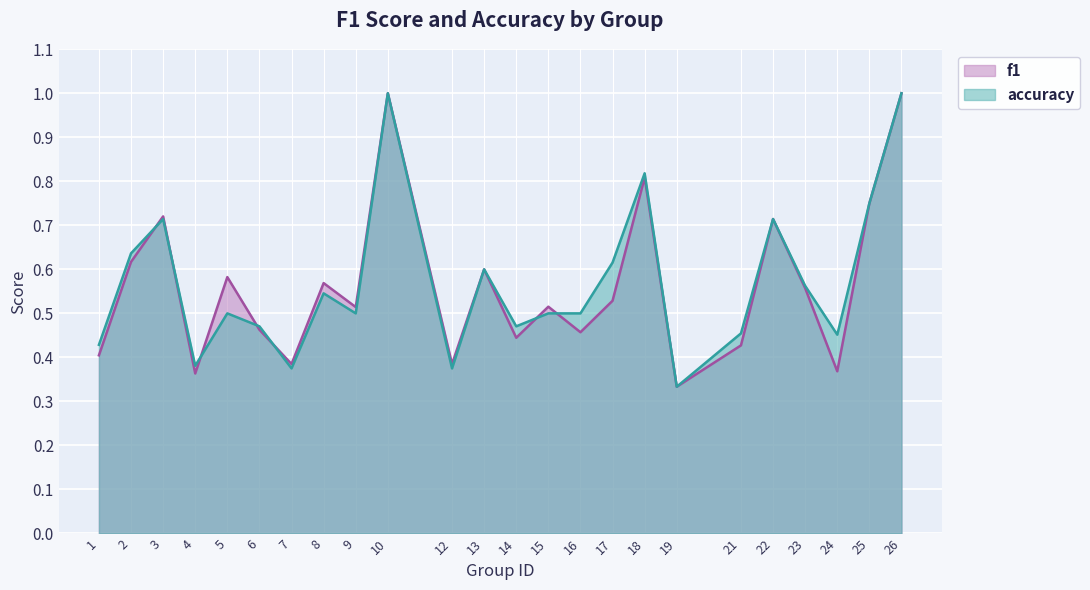

True or false: f1 has a value of 0.3 at 2.

False